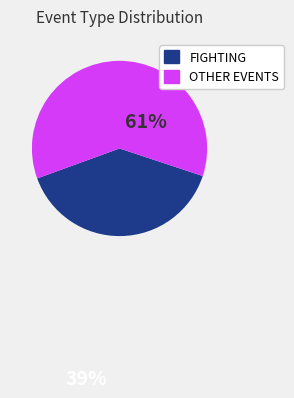

Does any single category account for the majority?

Yes